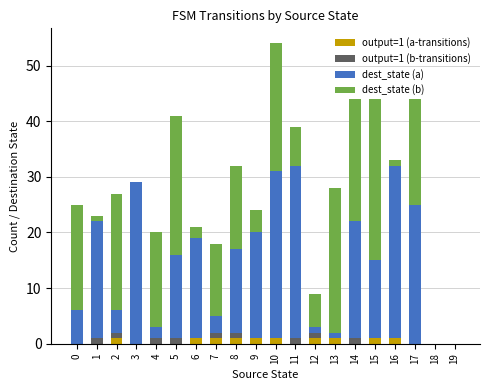

Is it true that output=1 (a-transitions) equals 1 at 12?

True